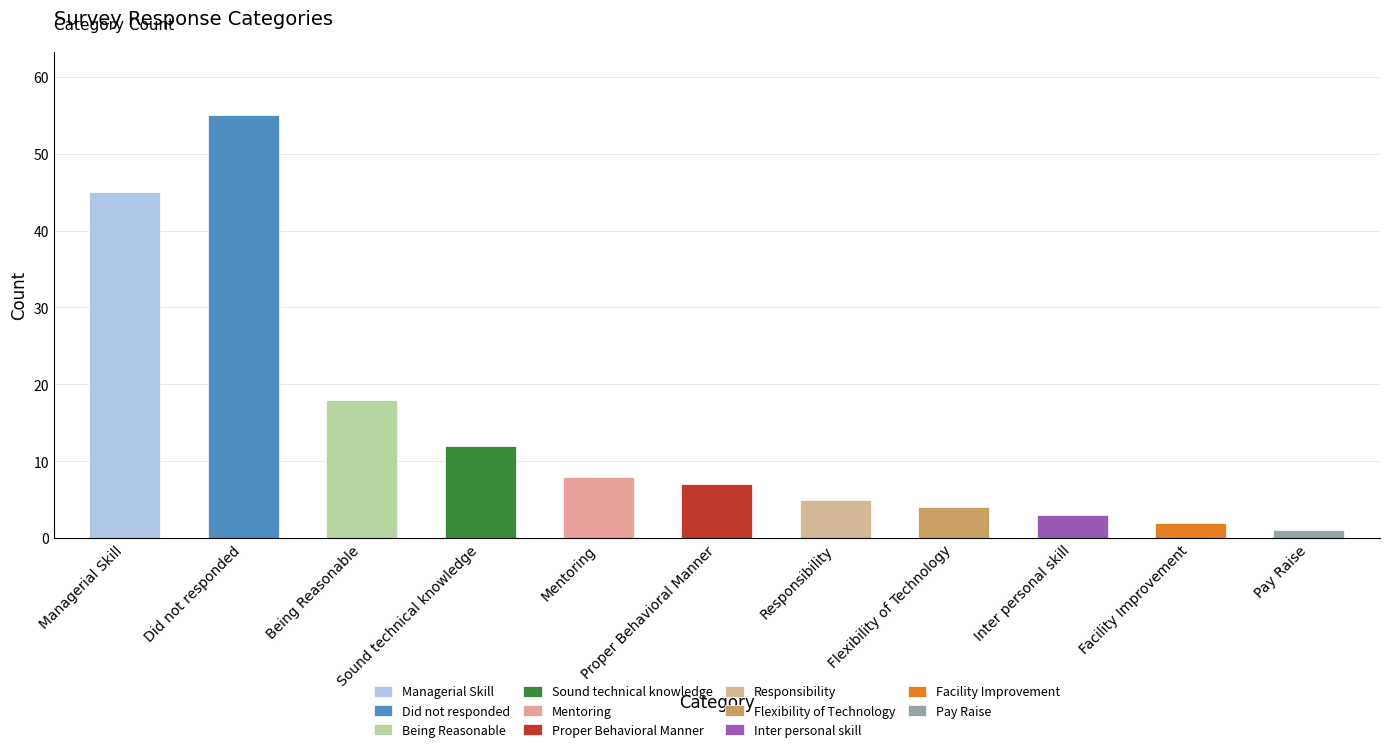

What position from the right is Responsibility?

5